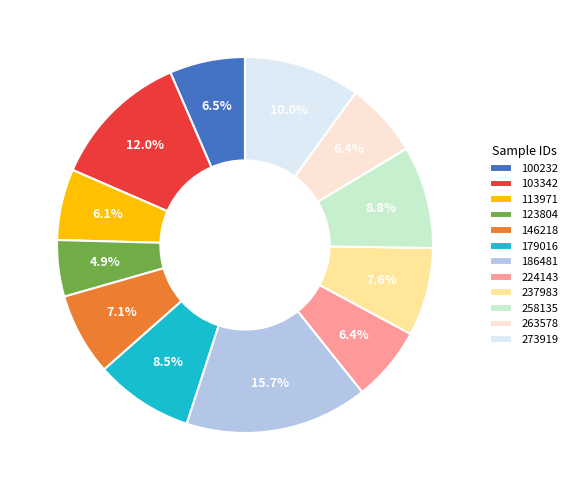

Which category has the smallest portion of the pie?

123804